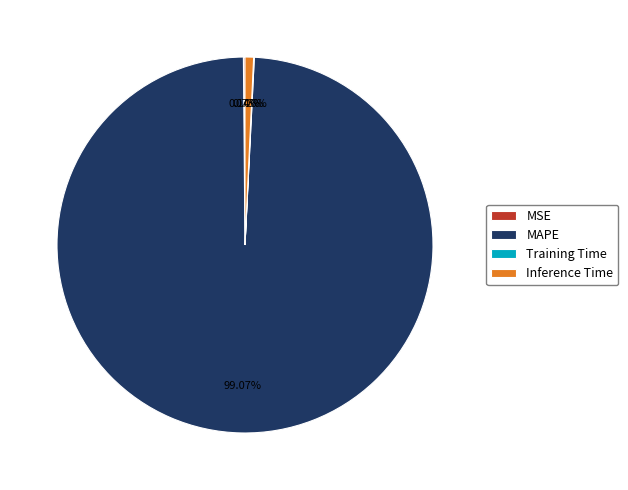

Which category accounts for the majority?

MAPE